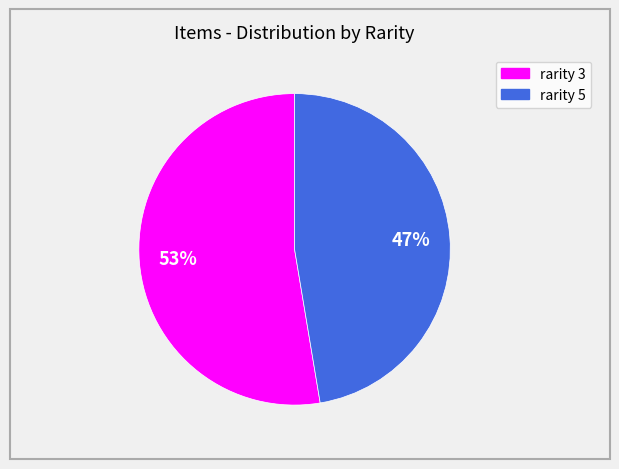

How many segments does this pie chart have?

2